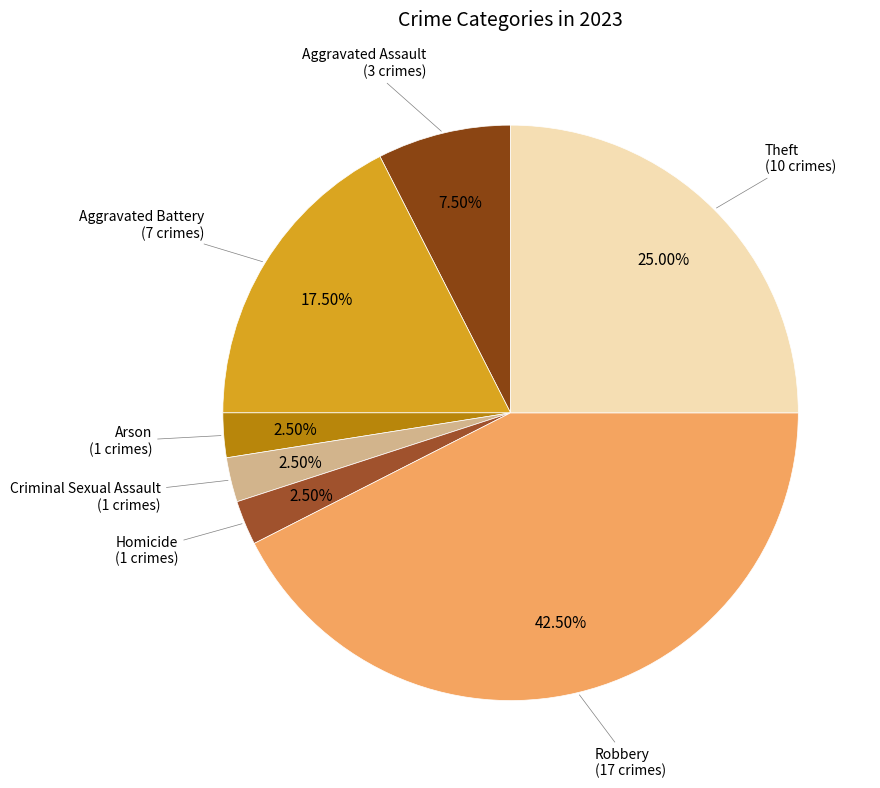

How many slices are in this pie chart?

7